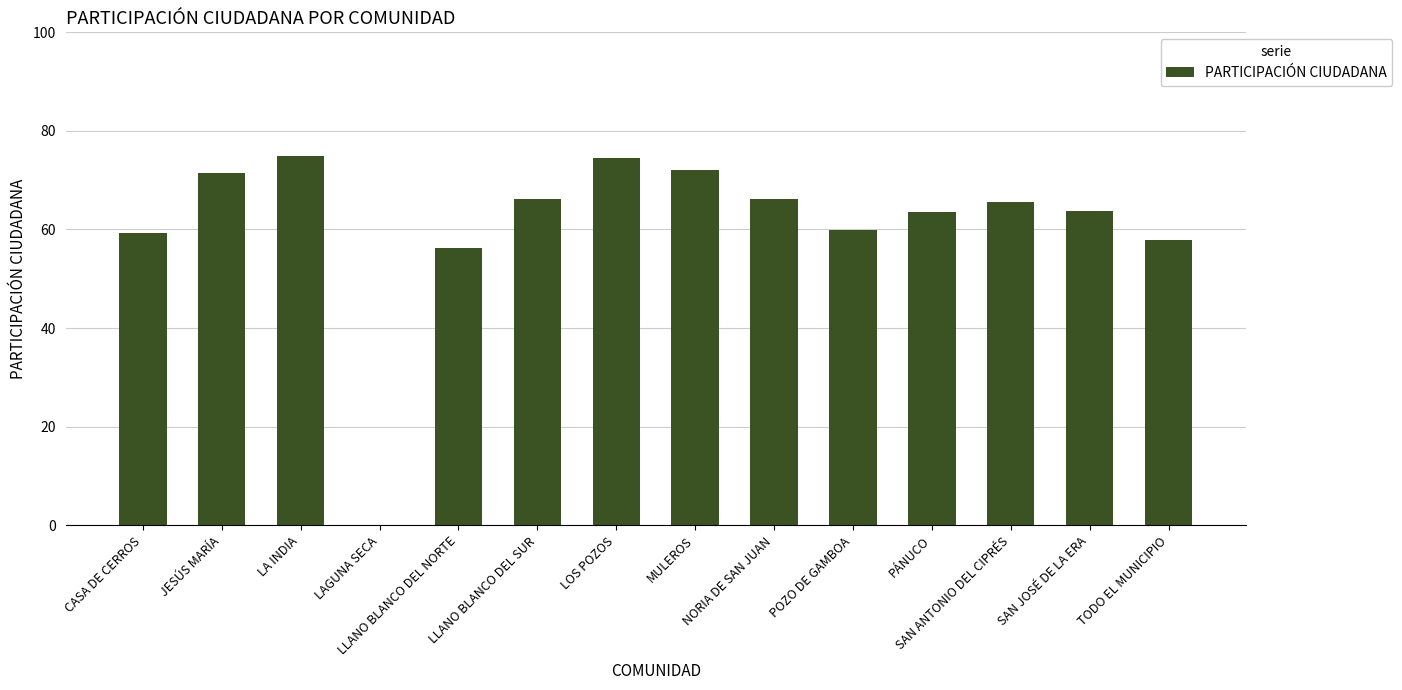

What is the maximum value shown in the chart?

74.9